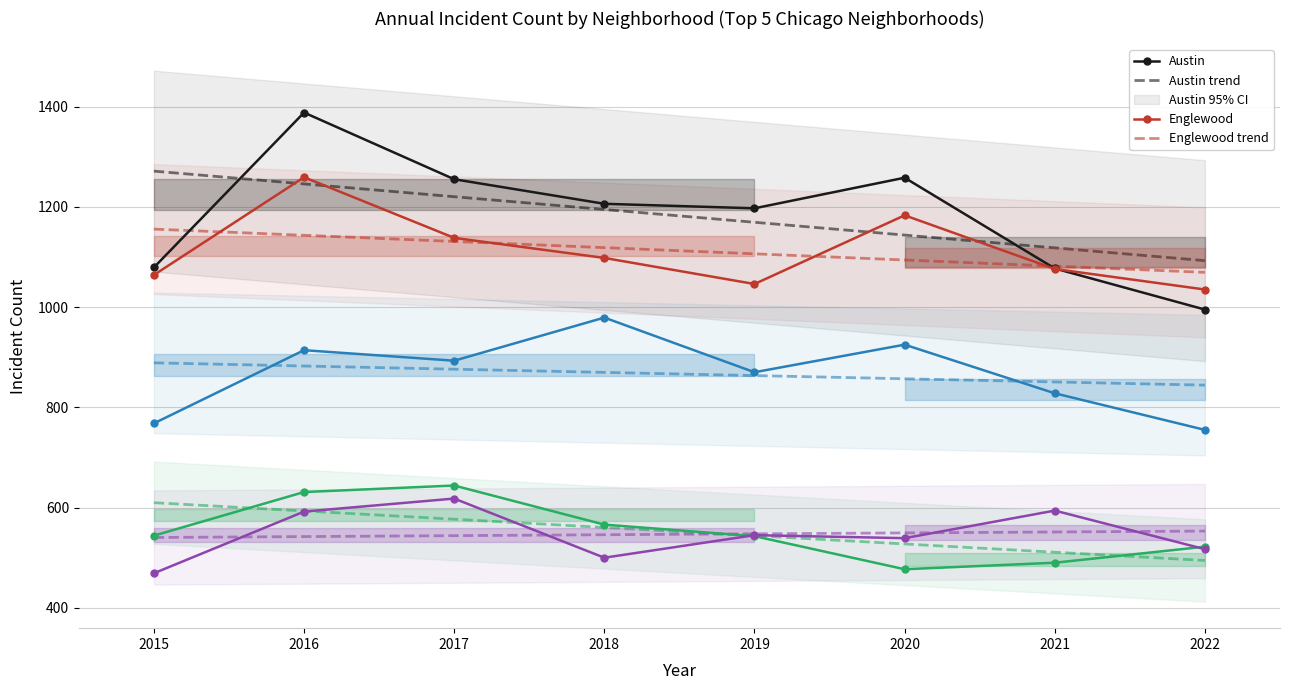

Which series ends up on top after the final intersection of 2016 and 2021?

2021